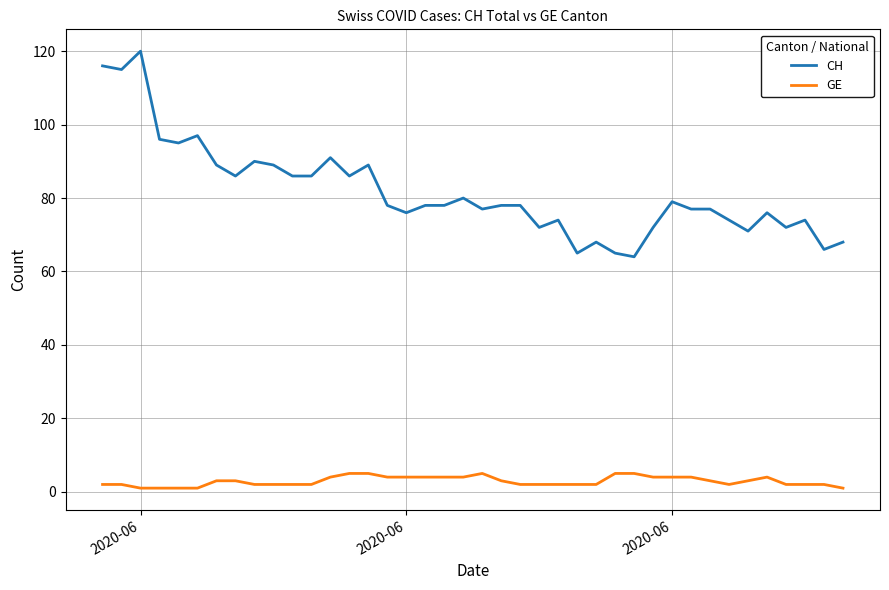

Which series has the widest spread of values?

CH